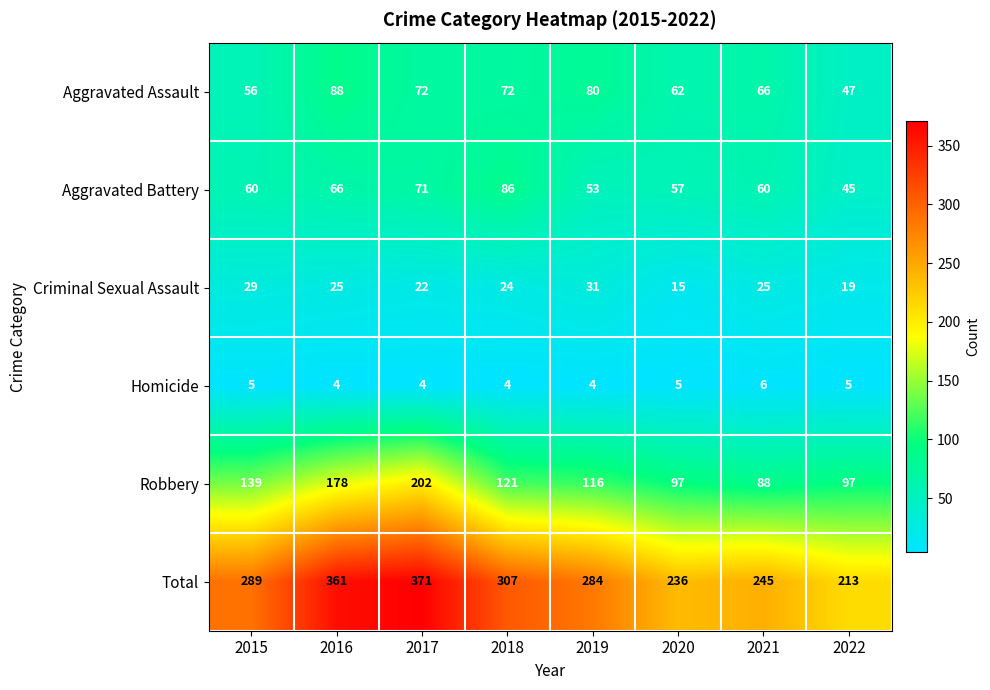

What is the difference between the Aggravated Assault values at 2019 and 2016?

8